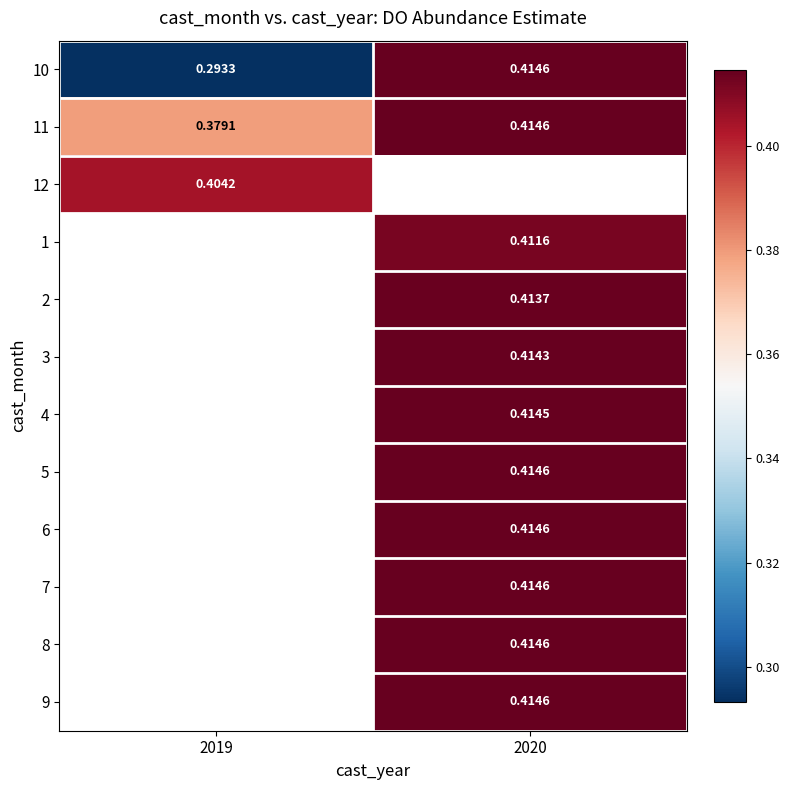

At which label does 9 first exceed 0?

2020